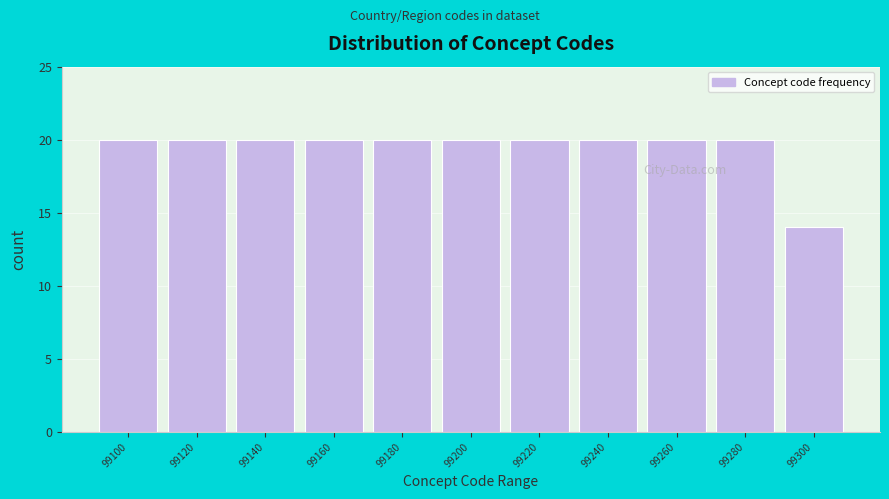

Reading left to right, extract all data points from this chart.

20	20	20	20	20	20	20	20	20	20	14